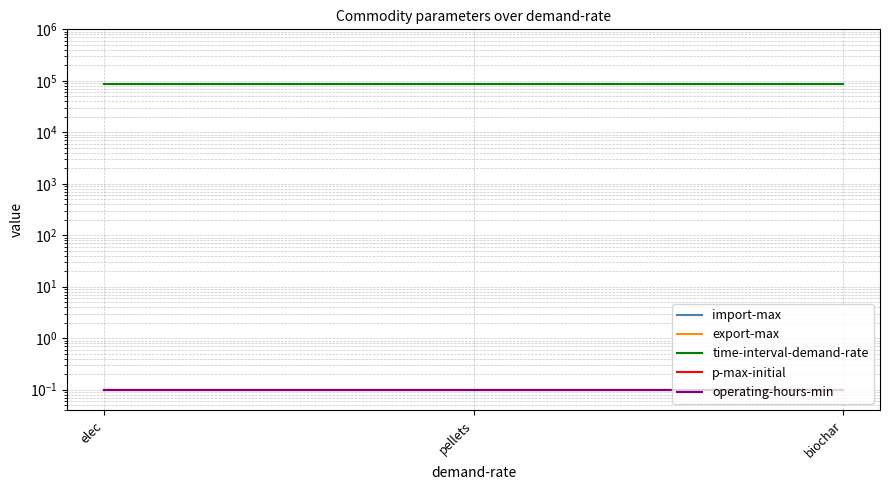

True or false: operating-hours-min has a value of 0.1 at pellets.

True